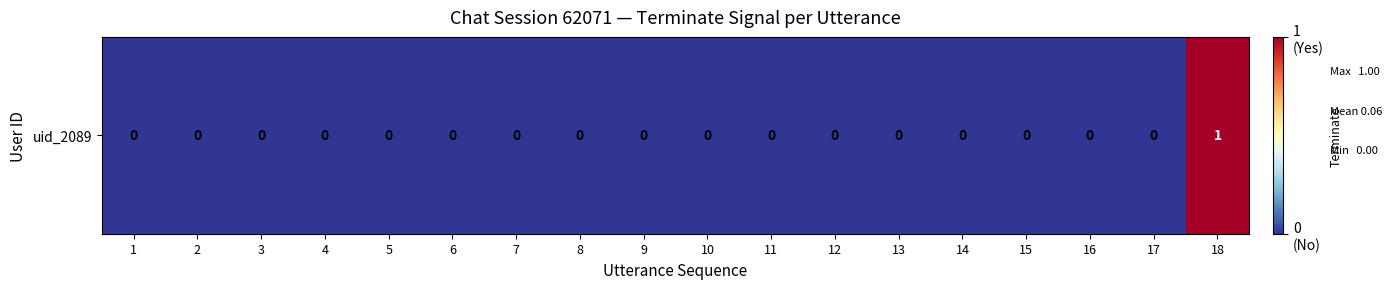

List the labels in order of value, smallest first.

1, 2, 3, 4, 5, 6, 7, 8, 9, 10, 11, 12, 13, 14, 15, 16, 17, 18